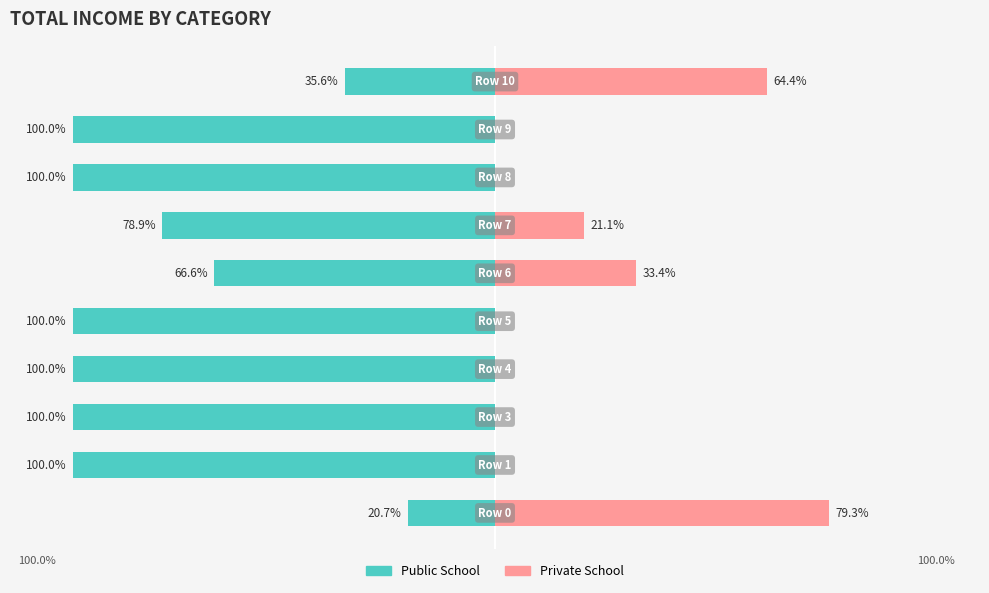

Is it true that Private School equals 34.8 at 0?

False